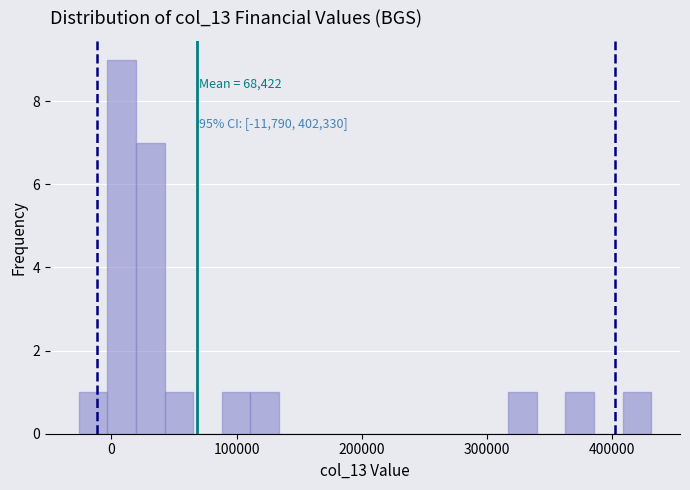

Read against the x-axis, roughly where is the centre of the tallest bar?

10000